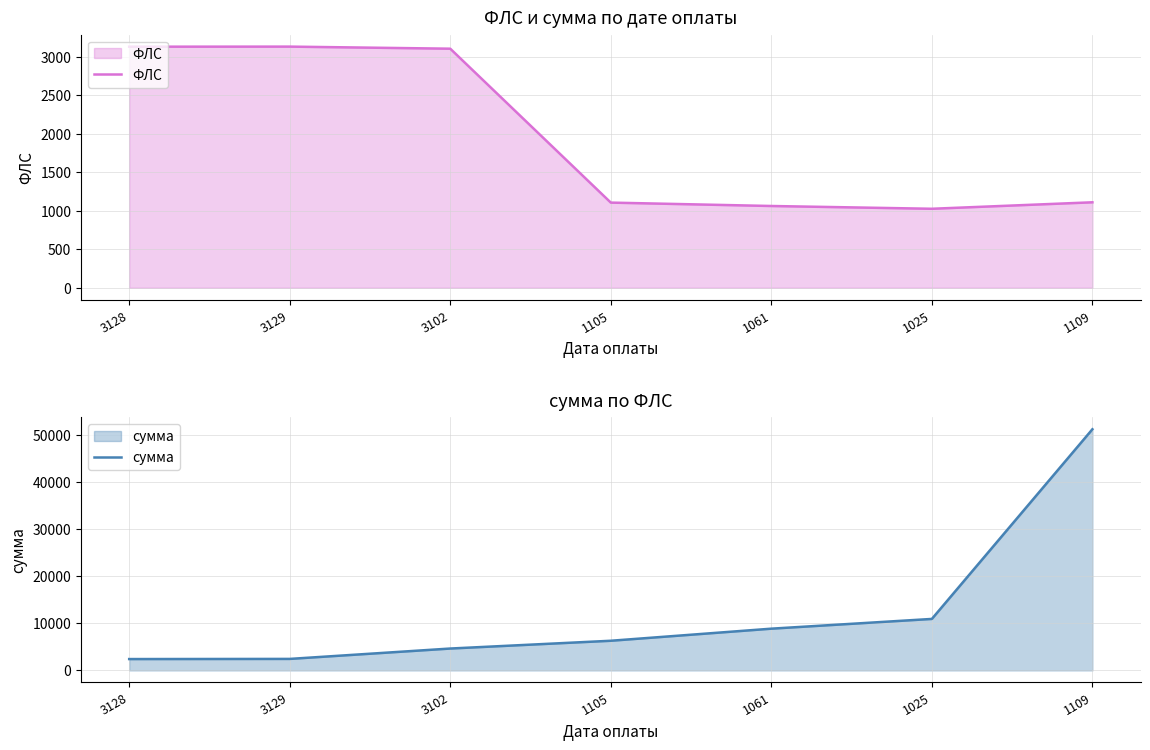

Between 1109 and 1105, which is larger?

1109